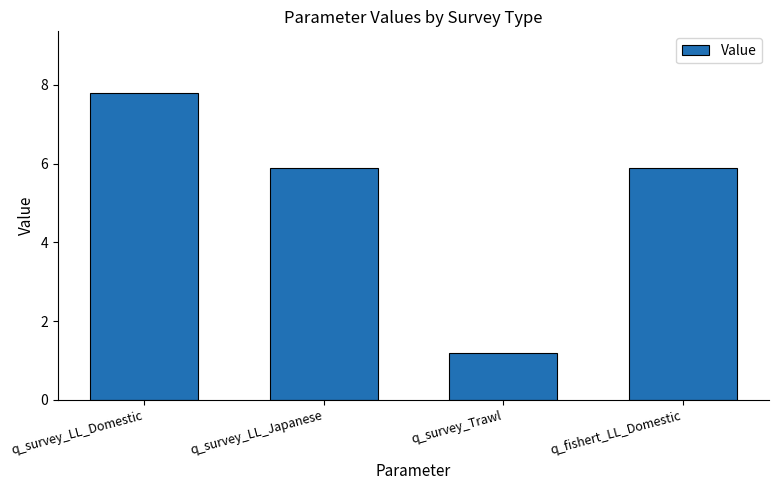

What is the label of the 2nd bar from the right?

q_survey_Trawl